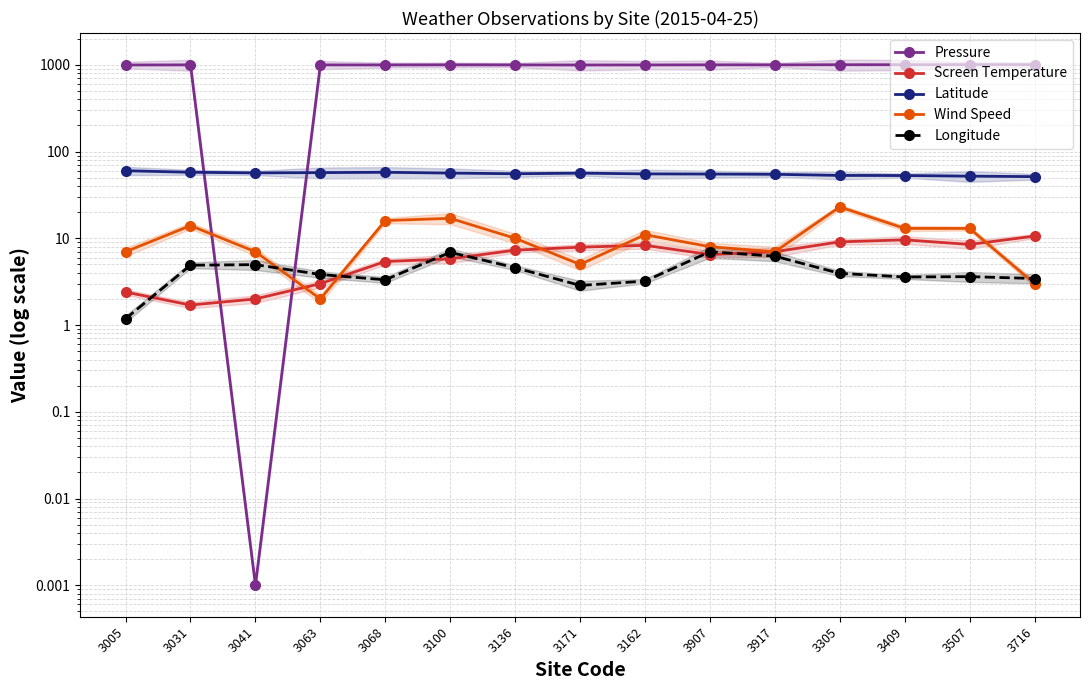

How many lines are shown in the chart?

5